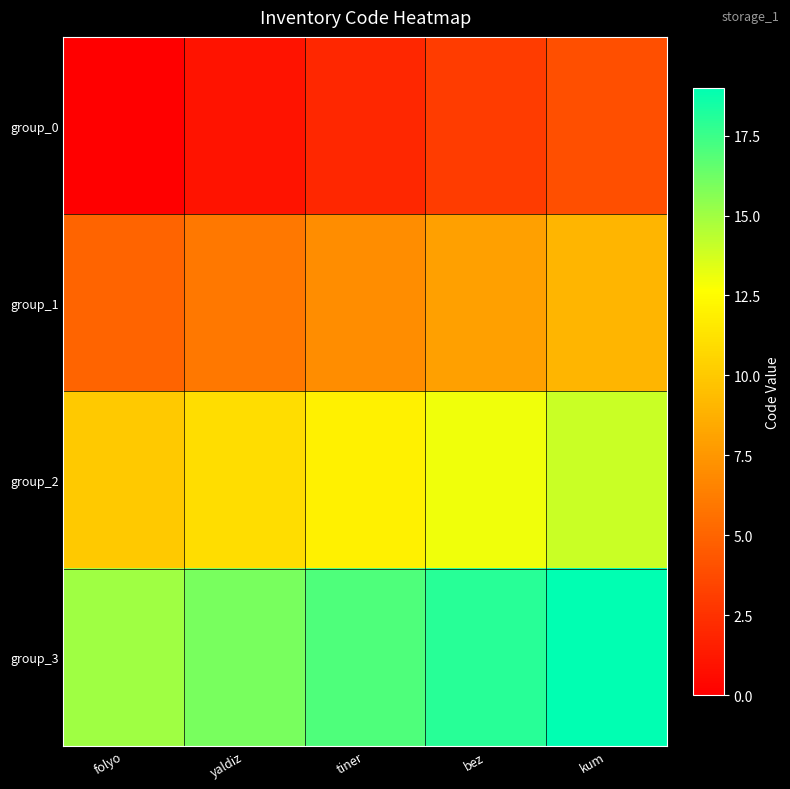

Reading left to right, extract all data points from this chart.

group_0: folyo=0	yaldiz=1	tiner=2	bez=3	kum=4
group_1: folyo=5	yaldiz=6	tiner=7	bez=8	kum=9
group_2: folyo=10	yaldiz=11	tiner=12	bez=13	kum=14
group_3: folyo=15	yaldiz=16	tiner=17	bez=18	kum=19